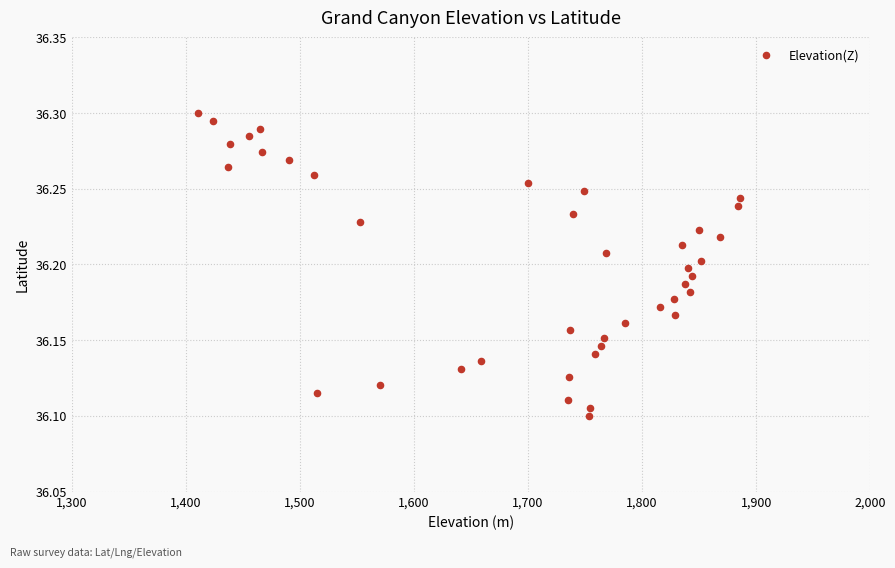

What is the range of X values (max minus min)?

475.0